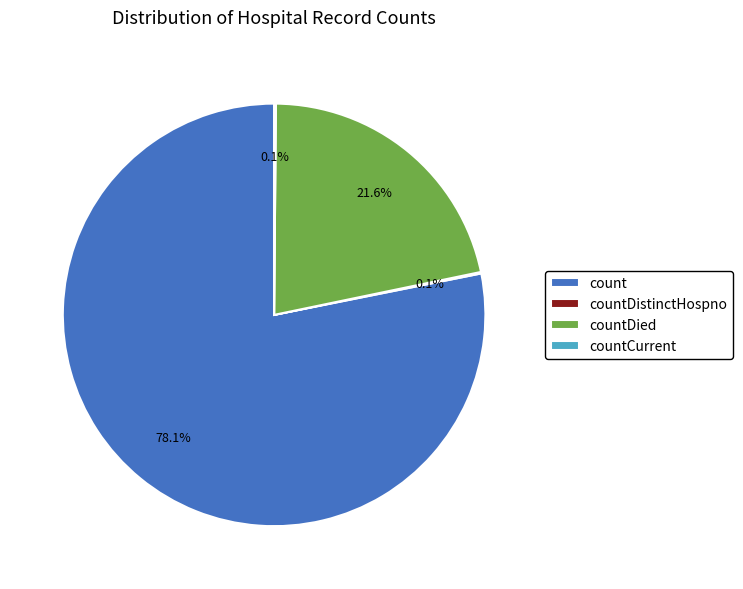

To the nearest percent, what is the difference between the largest and smallest slice percentages?

78%